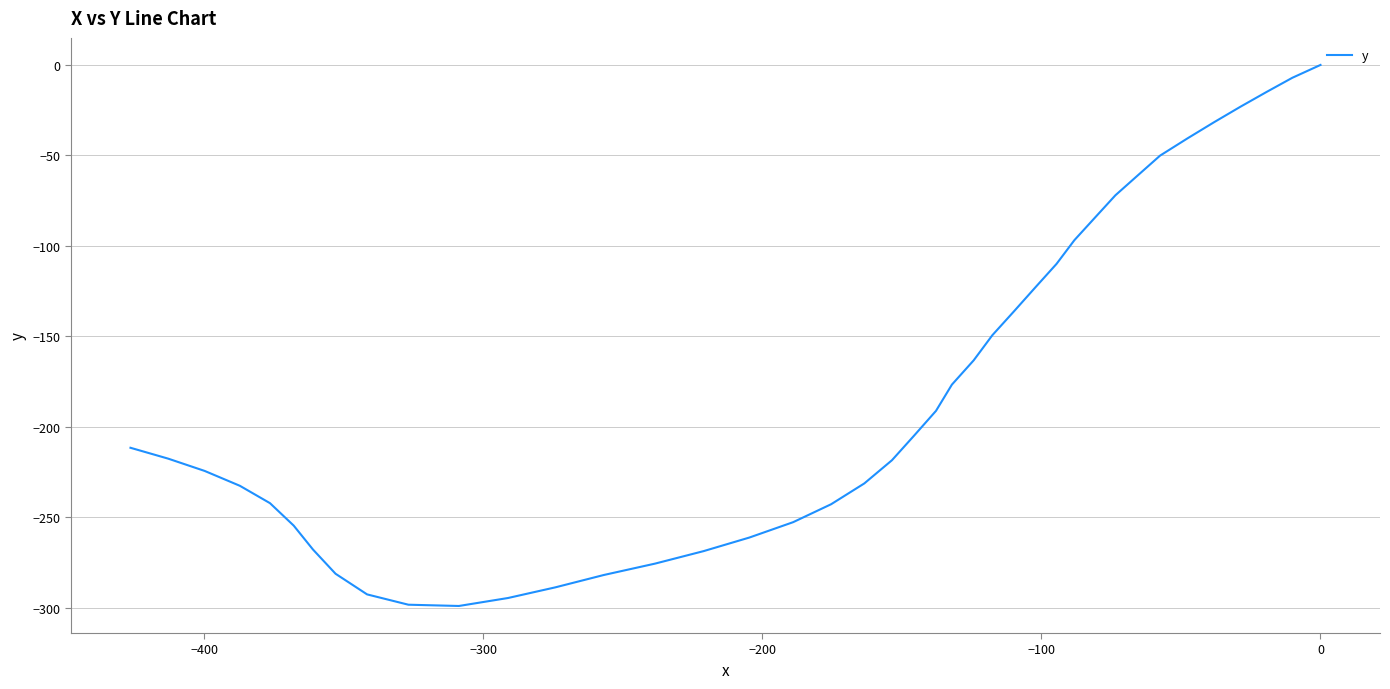

What is the difference between the maximum and second lowest values?

298.2